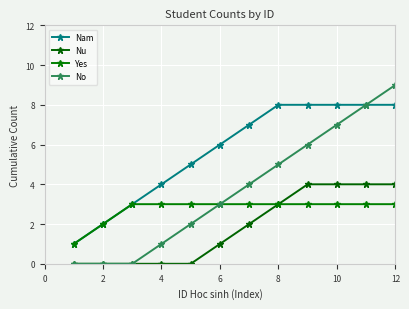

At how many categories does at least one series exceed 4?

8